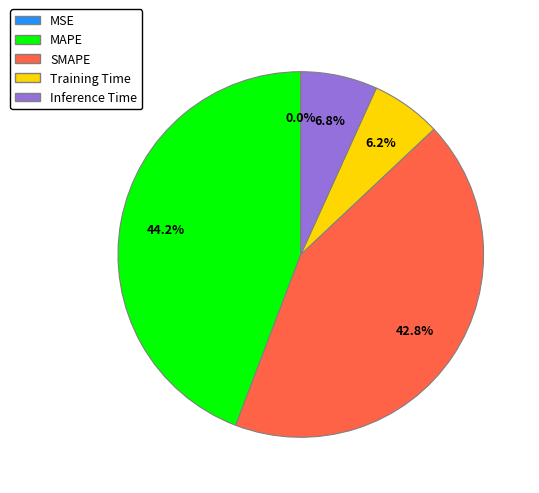

What percentage is the MAPE slice, to the nearest percent?

44%